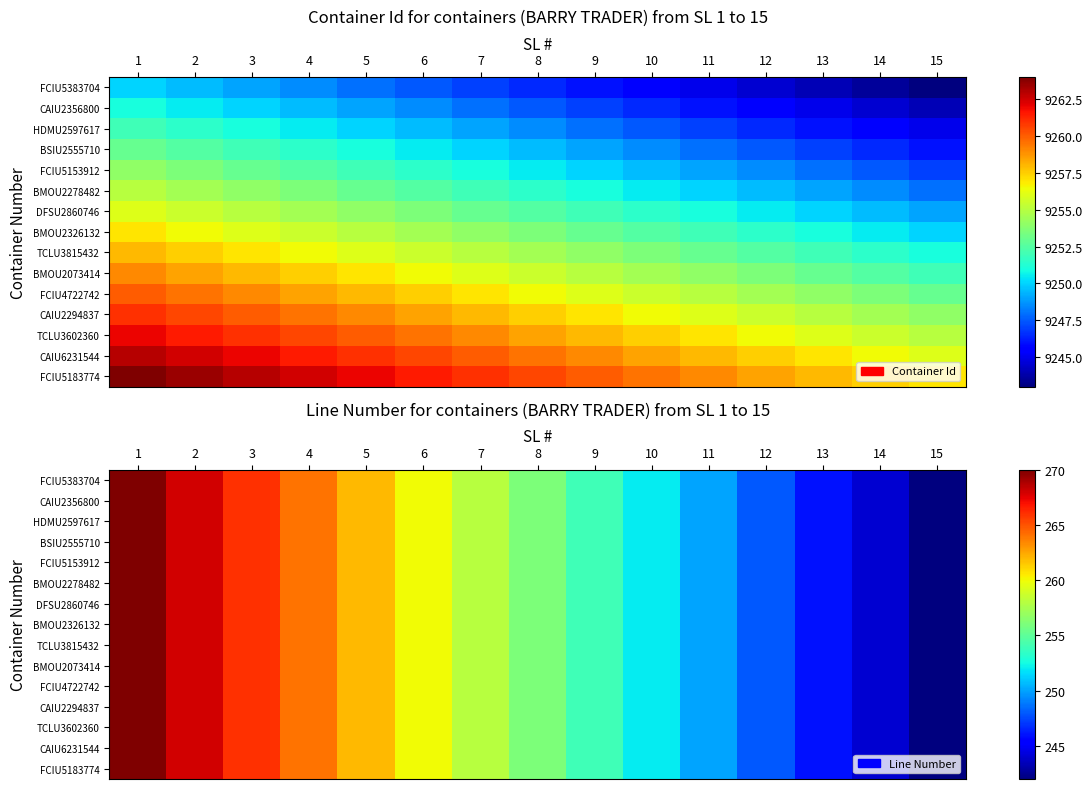

List the series in order of their peak value, lowest first.

FCIU5383704, CAIU2356800, HDMU2597617, BSIU2555710, FCIU5153912, BMOU2278482, DFSU2860746, BMOU2326132, TCLU3815432, BMOU2073414, FCIU4722742, CAIU2294837, TCLU3602360, CAIU6231544, FCIU5183774